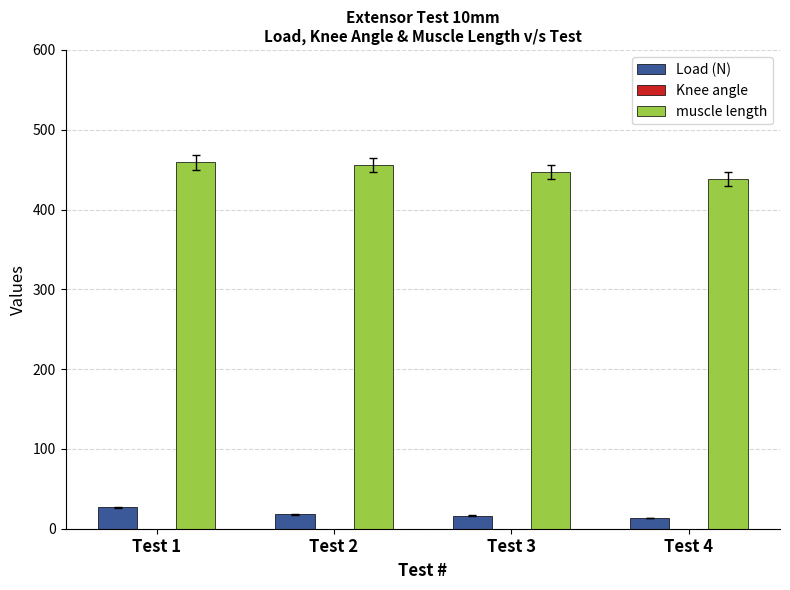

Does the chart contain any negative values?

Yes